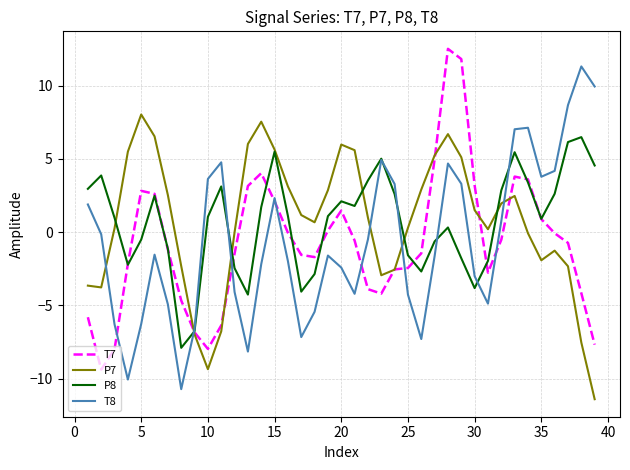

What is the highest value of the T8 series?

11.3